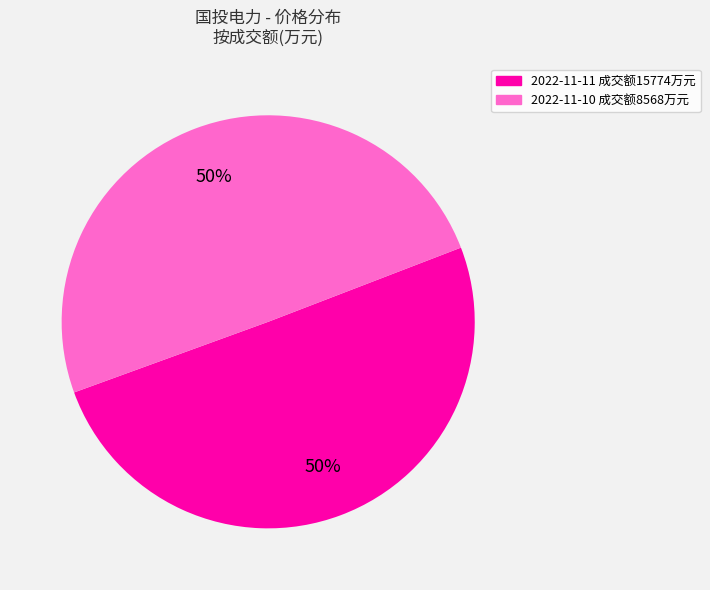

To the nearest percent, what is the average slice percentage?

50%